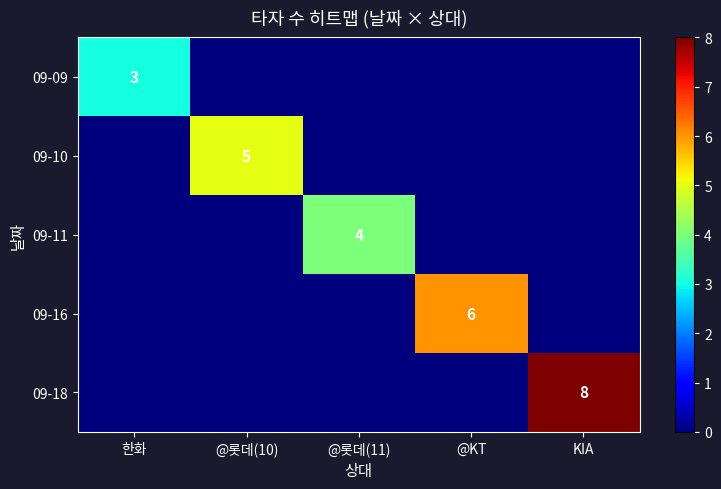

What is the difference between the highest and lowest values at 한화?

3